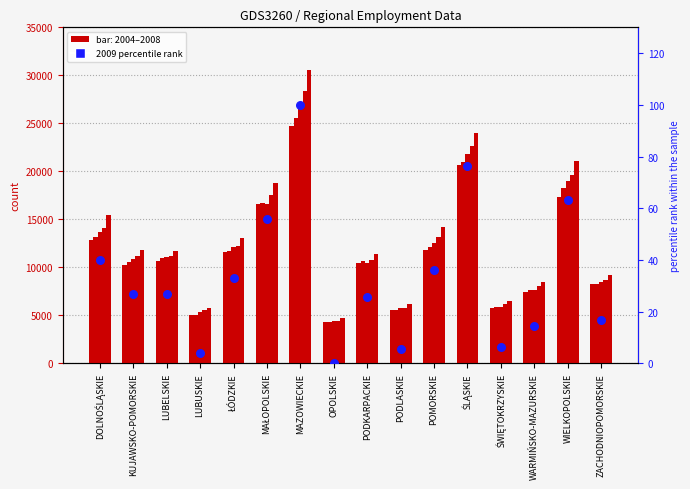

Approximately how many times larger is the value at PODKARPACKIE compared to ŚWIĘTOKRZYSKIE?

4.0